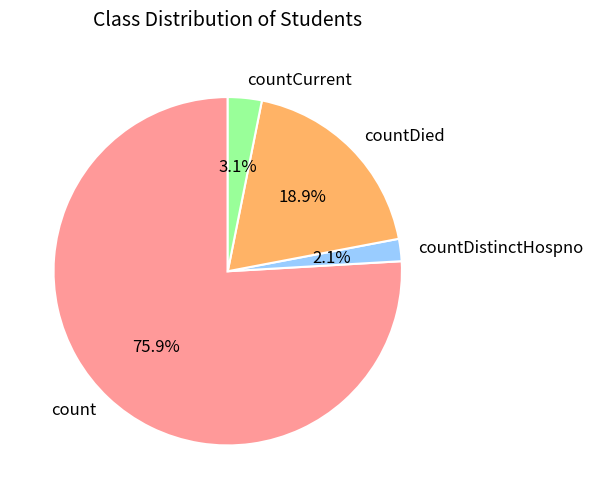

To the nearest percent, what portion does countDistinctHospno represent?

2%